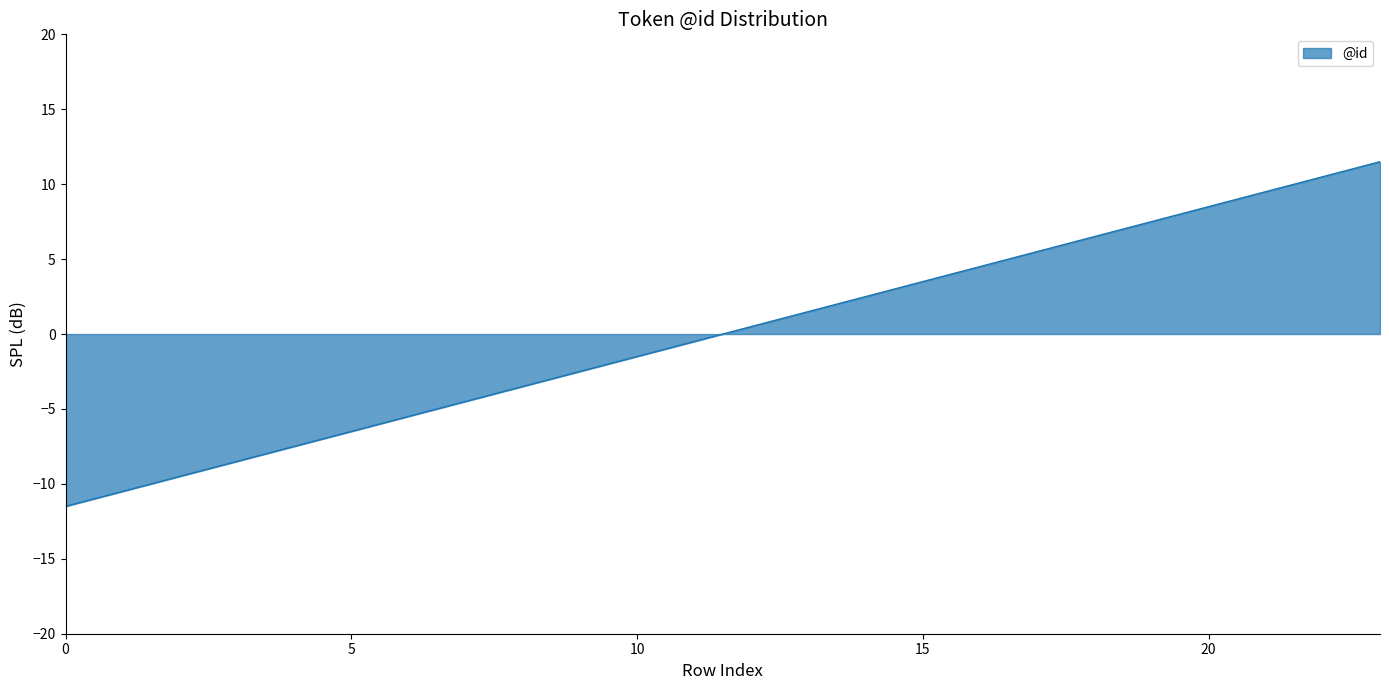

How many series are shown in this chart?

1